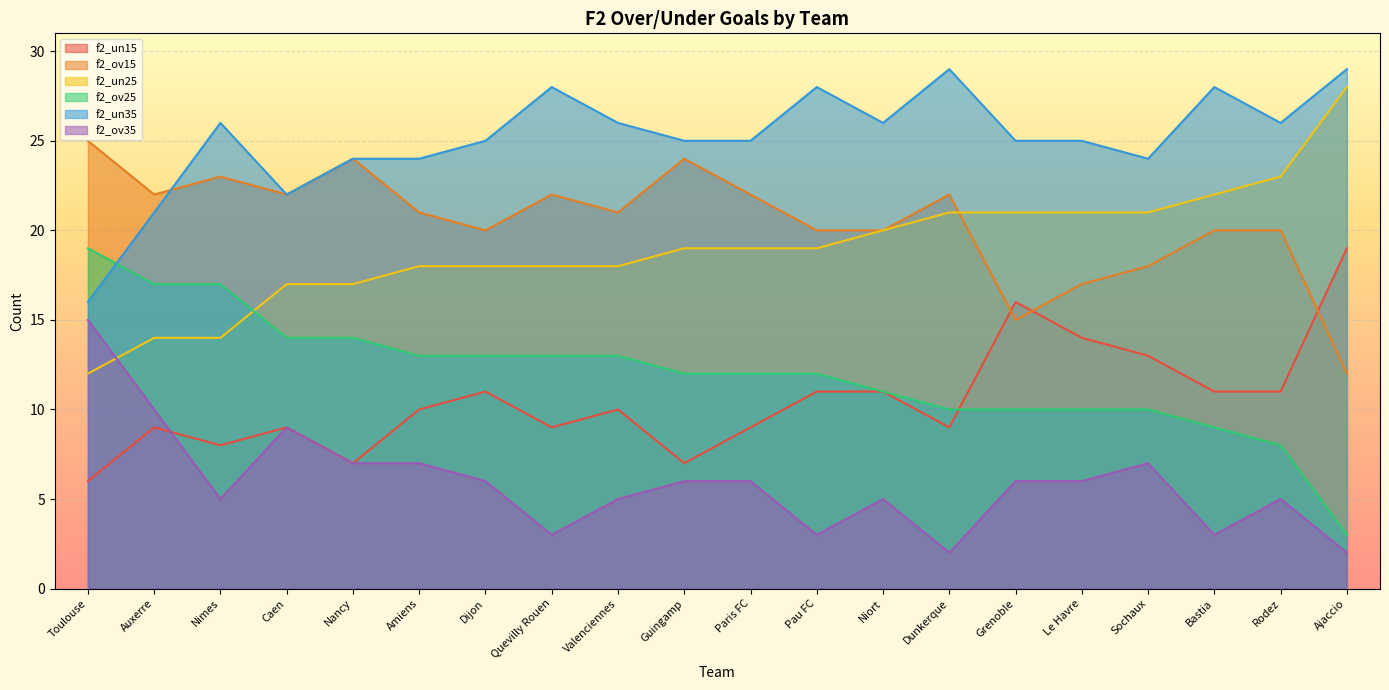

Reading left to right, list all the values displayed in this chart.

f2_un15: Toulouse=6	Auxerre=9	Nimes=8	Caen=9	Nancy=7	Amiens=10	Dijon=11	Quevilly Rouen=9	Valenciennes=10	Guingamp=7	Paris FC=9	Pau FC=11	Niort=11	Dunkerque=9	Grenoble=16	Le Havre=14	Sochaux=13	Bastia=11	Rodez=11	Ajaccio=19
f2_ov15: Toulouse=25	Auxerre=22	Nimes=23	Caen=22	Nancy=24	Amiens=21	Dijon=20	Quevilly Rouen=22	Valenciennes=21	Guingamp=24	Paris FC=22	Pau FC=20	Niort=20	Dunkerque=22	Grenoble=15	Le Havre=17	Sochaux=18	Bastia=20	Rodez=20	Ajaccio=12
f2_un25: Toulouse=12	Auxerre=14	Nimes=14	Caen=17	Nancy=17	Amiens=18	Dijon=18	Quevilly Rouen=18	Valenciennes=18	Guingamp=19	Paris FC=19	Pau FC=19	Niort=20	Dunkerque=21	Grenoble=21	Le Havre=21	Sochaux=21	Bastia=22	Rodez=23	Ajaccio=28
f2_ov25: Toulouse=19	Auxerre=17	Nimes=17	Caen=14	Nancy=14	Amiens=13	Dijon=13	Quevilly Rouen=13	Valenciennes=13	Guingamp=12	Paris FC=12	Pau FC=12	Niort=11	Dunkerque=10	Grenoble=10	Le Havre=10	Sochaux=10	Bastia=9	Rodez=8	Ajaccio=3
f2_un35: Toulouse=16	Auxerre=21	Nimes=26	Caen=22	Nancy=24	Amiens=24	Dijon=25	Quevilly Rouen=28	Valenciennes=26	Guingamp=25	Paris FC=25	Pau FC=28	Niort=26	Dunkerque=29	Grenoble=25	Le Havre=25	Sochaux=24	Bastia=28	Rodez=26	Ajaccio=29
f2_ov35: Toulouse=15	Auxerre=10	Nimes=5	Caen=9	Nancy=7	Amiens=7	Dijon=6	Quevilly Rouen=3	Valenciennes=5	Guingamp=6	Paris FC=6	Pau FC=3	Niort=5	Dunkerque=2	Grenoble=6	Le Havre=6	Sochaux=7	Bastia=3	Rodez=5	Ajaccio=2